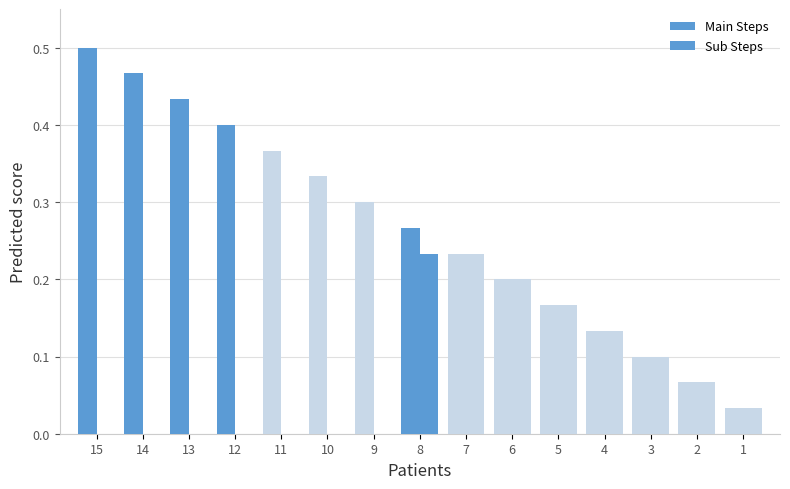

Reading right to left, list all the values displayed in this chart.

Main Steps: 0.0	0.1	0.1	0.1	0.2	0.2	0.2	0.3	0.3	0.3	0.4	0.4	0.4	0.5	0.5
Sub Steps: 0.0	0.1	0.1	0.1	0.2	0.2	0.2	0.2	0.0	0.0	0.0	0.0	0.0	0.0	0.0